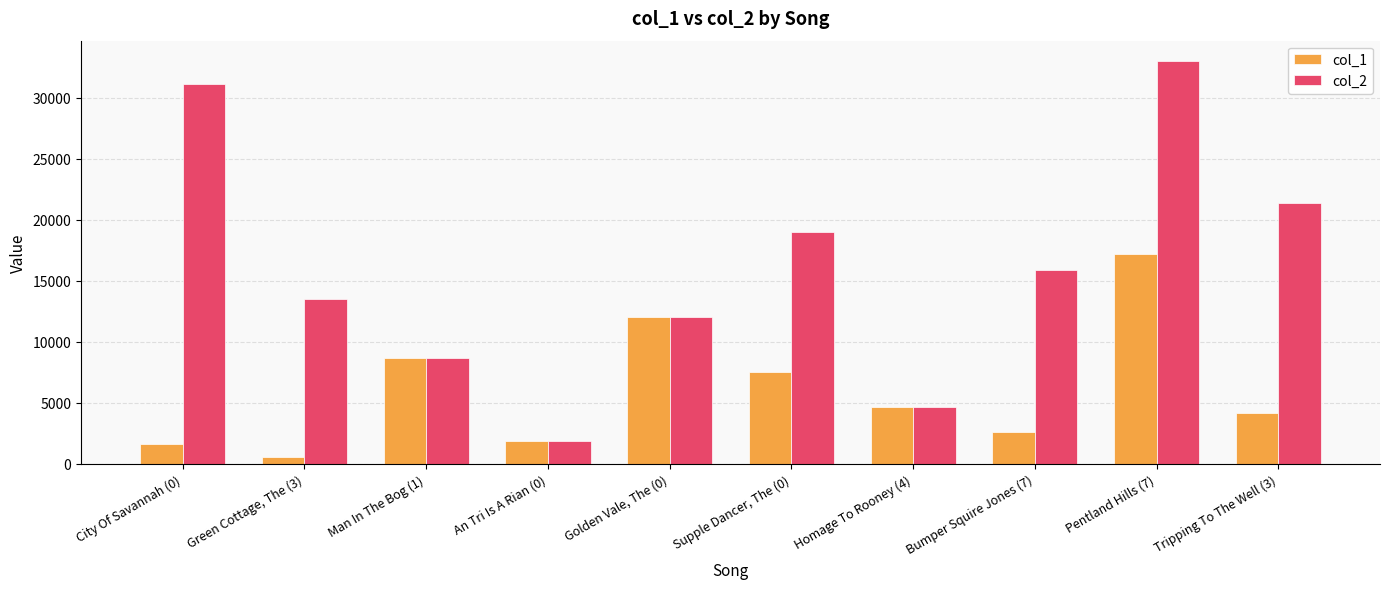

Count the number of data series in this chart.

2